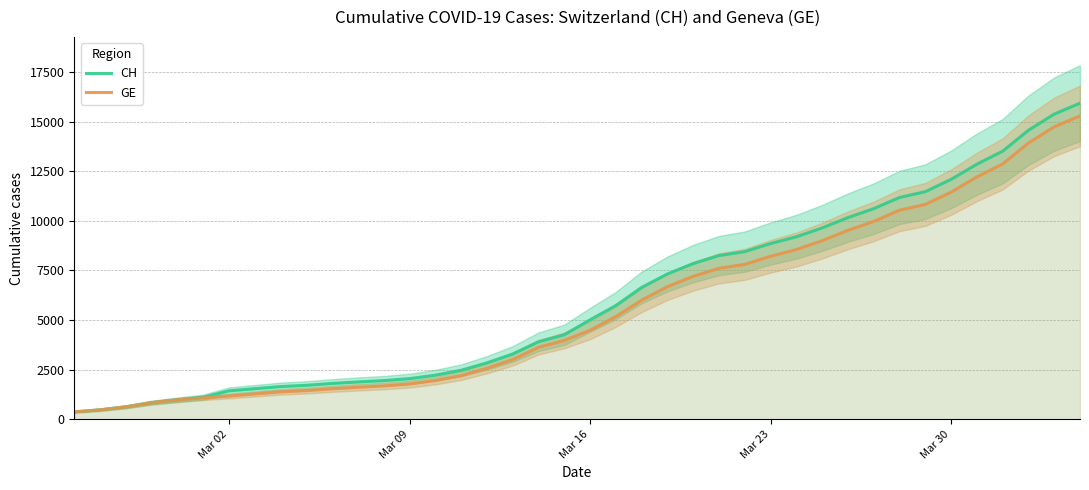

What are all the series names shown in the legend?

CH, GE